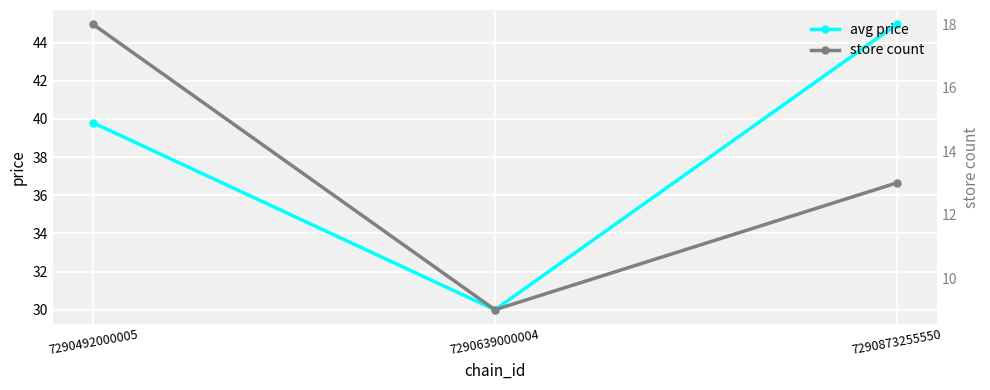

At 7290639000004, list the series in order from largest to smallest.

avg price, store count